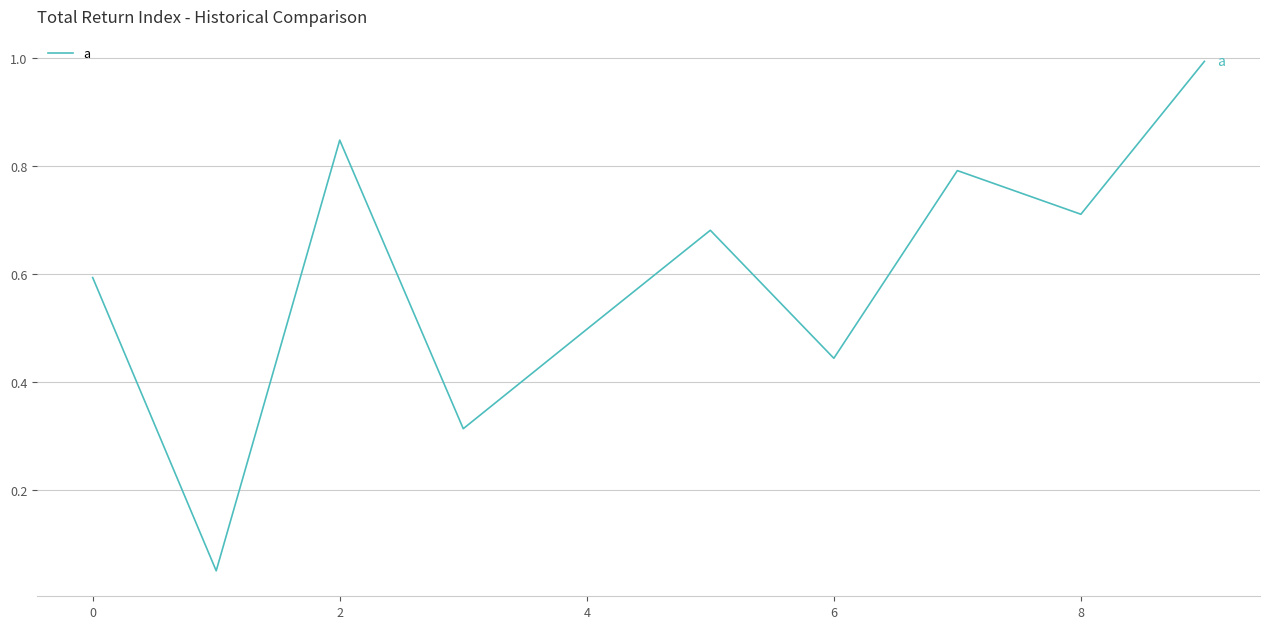

Where is the first local maximum?

2